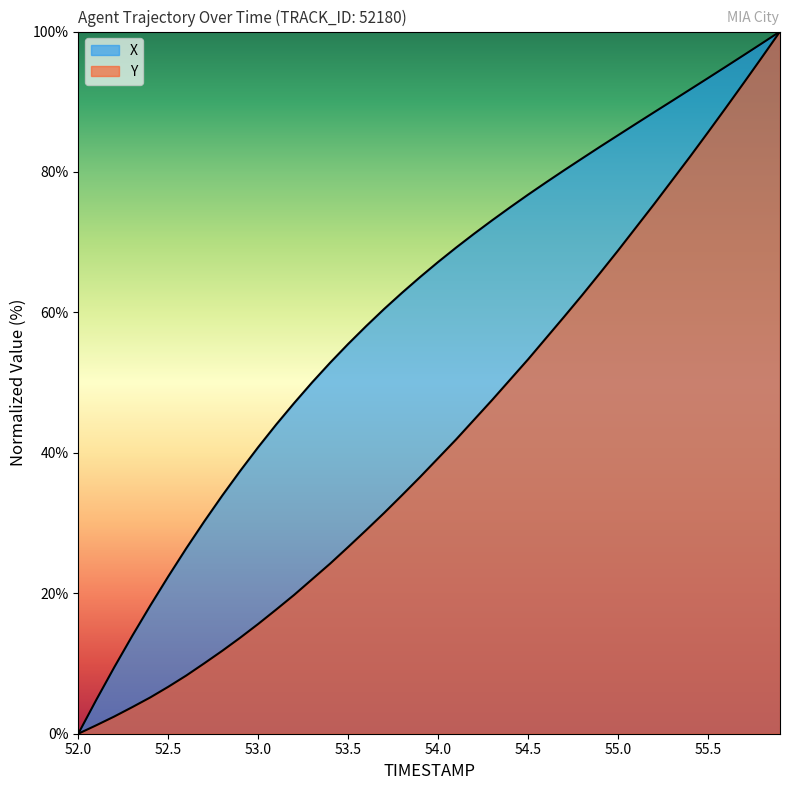

What is the value of the TIMESTAMP point at the 40th from the left?

100.0